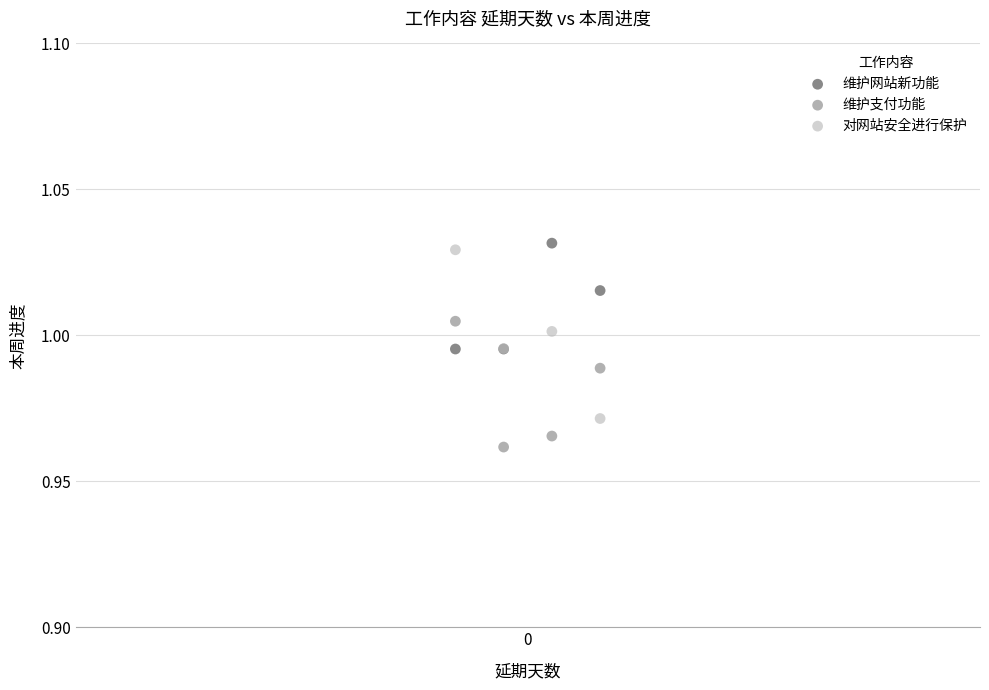

Which series reaches the minimum Y coordinate?

维护支付功能